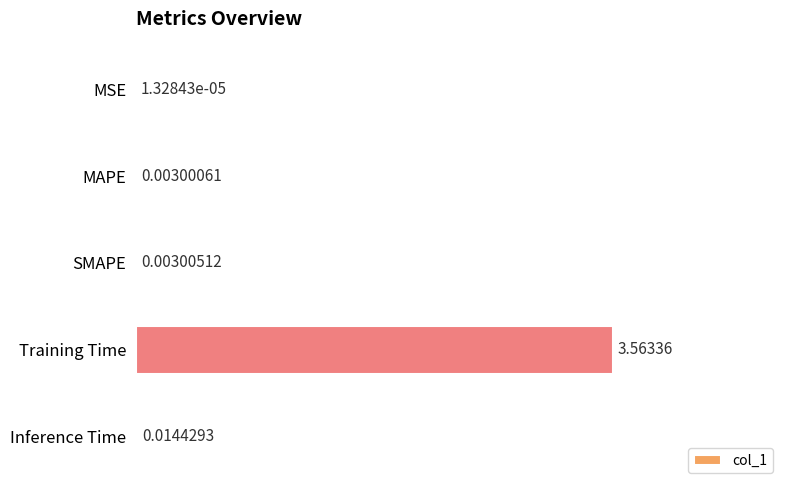

At which category does the chart reach its peak across all series?

Training Time